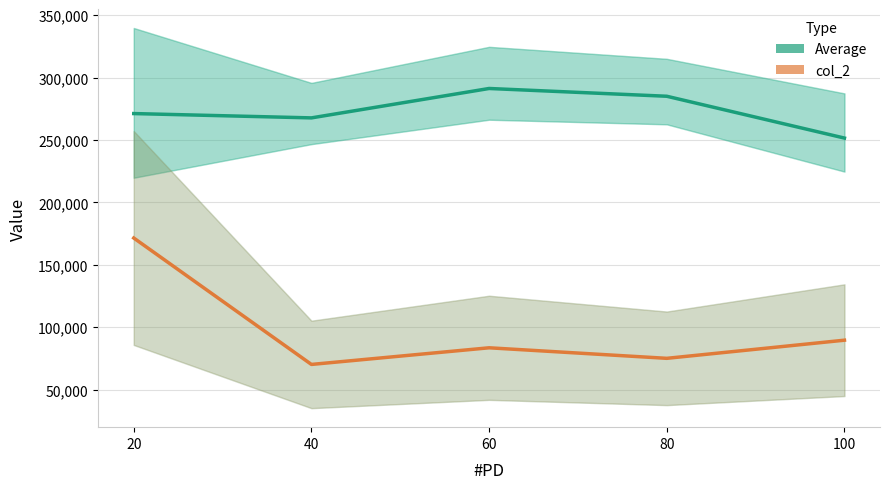

How many lines are shown in the chart?

2